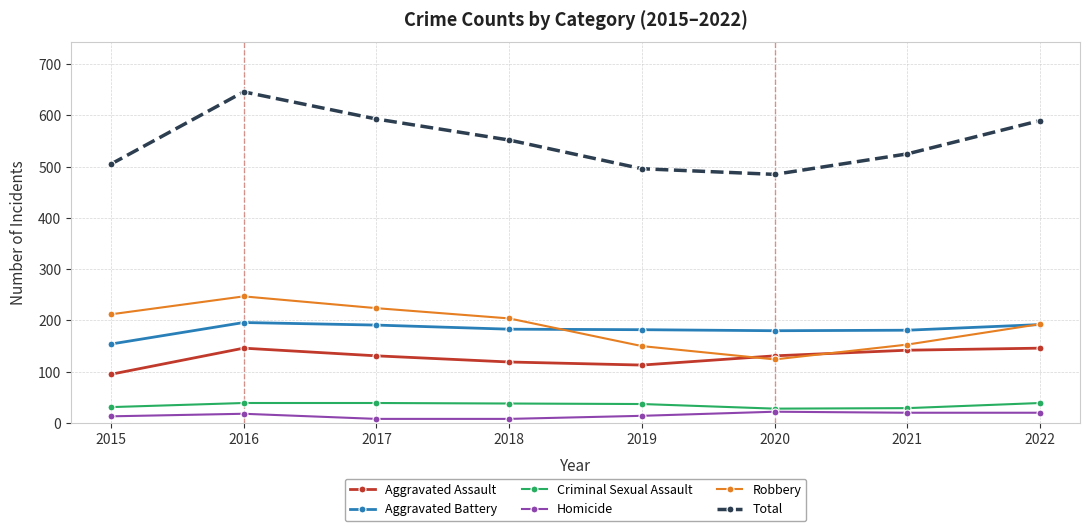

List the series in order of their peak value, highest first.

Total, Robbery, Aggravated Battery, Aggravated Assault, Criminal Sexual Assault, Homicide